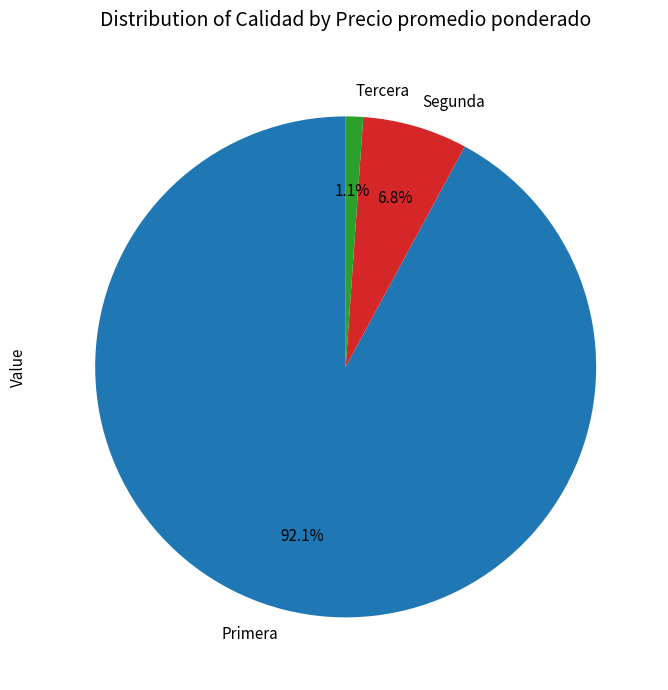

Does any single category account for the majority?

Yes